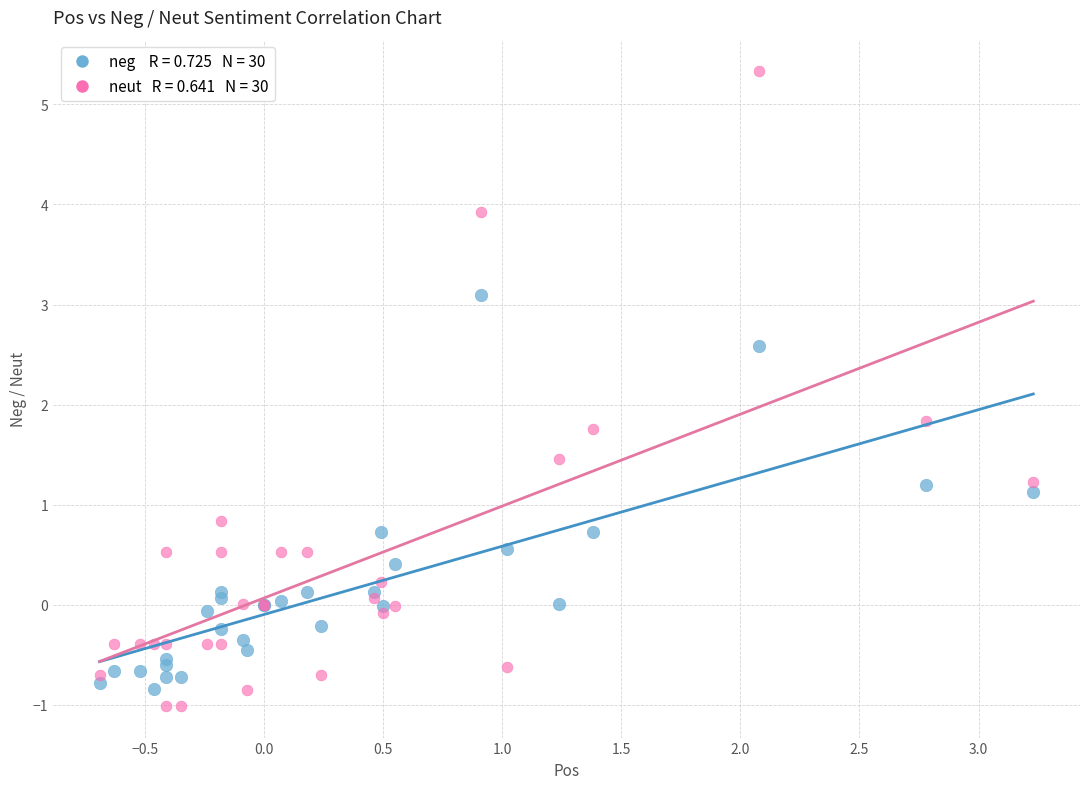

Across all series, what Y value is closest to 2?

1.8